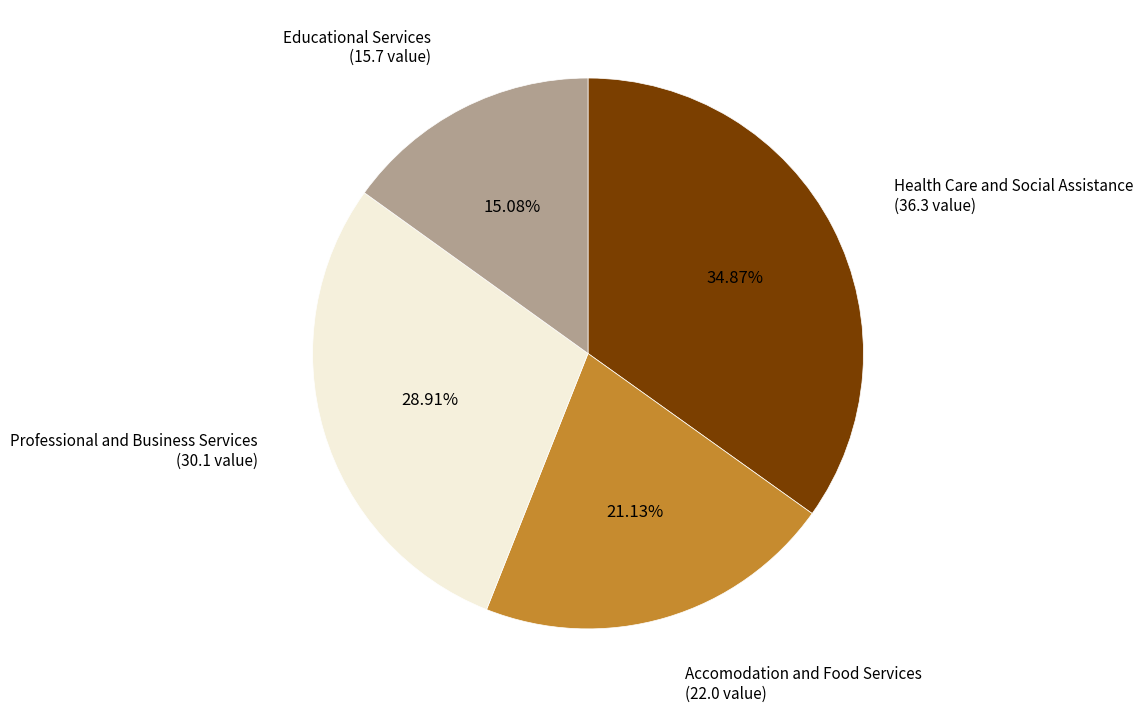

Rank the categories by value from highest to lowest.

Health Care and Social Assistance, Professional and Business Services, Accomodation and Food Services, Educational Services